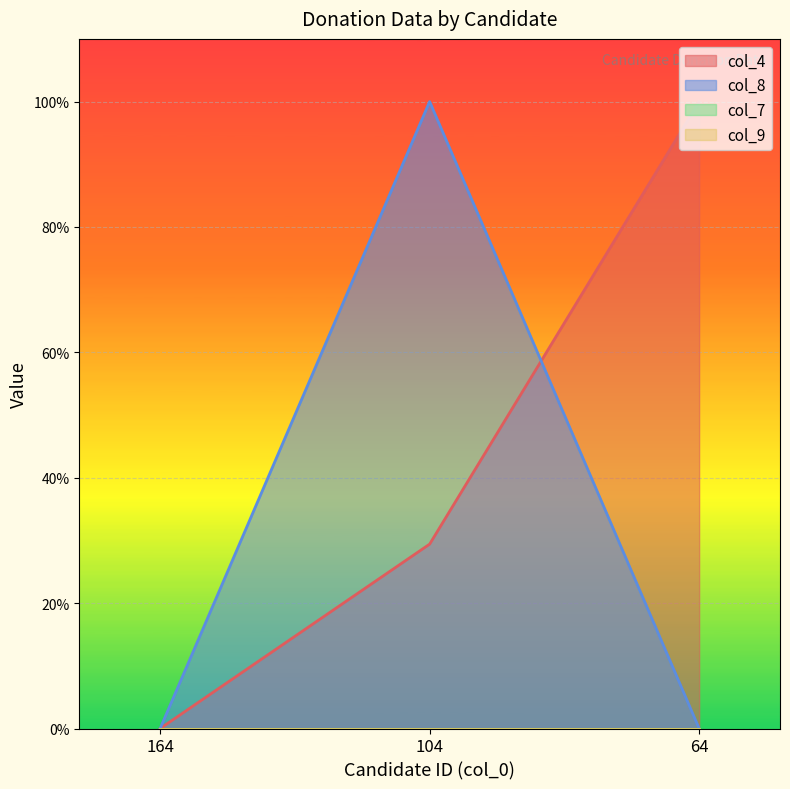

What is the difference between the maximum and minimum values in the col_4 series?

100.0